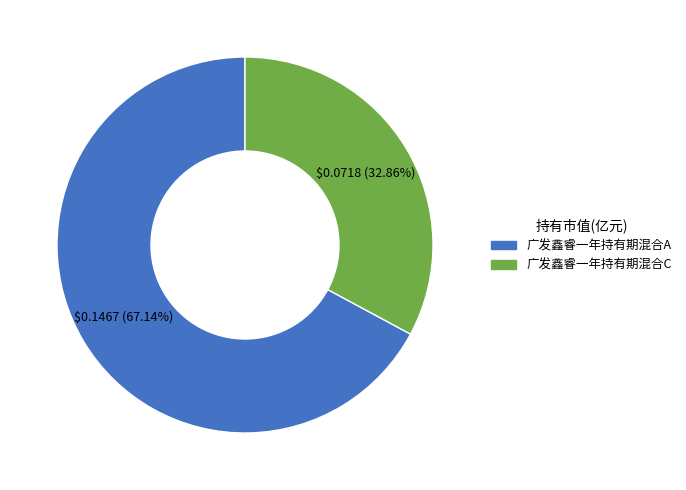

To the nearest percent, what is the difference between the 广发鑫睿一年持有期混合C and 广发鑫睿一年持有期混合A slice percentages?

34%